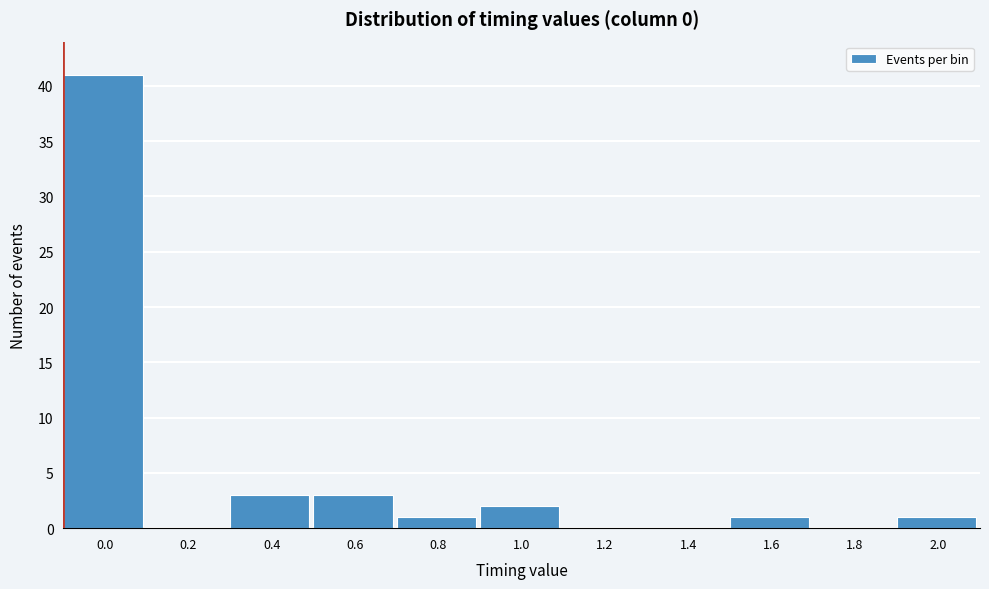

Reading left to right, transcribe all the data shown in this chart.

0.0=41	0.2=0	0.4=3	0.6=3	0.8=1	1.0=2	1.2=0	1.4=0	1.6=1	1.8=0	2.0=1